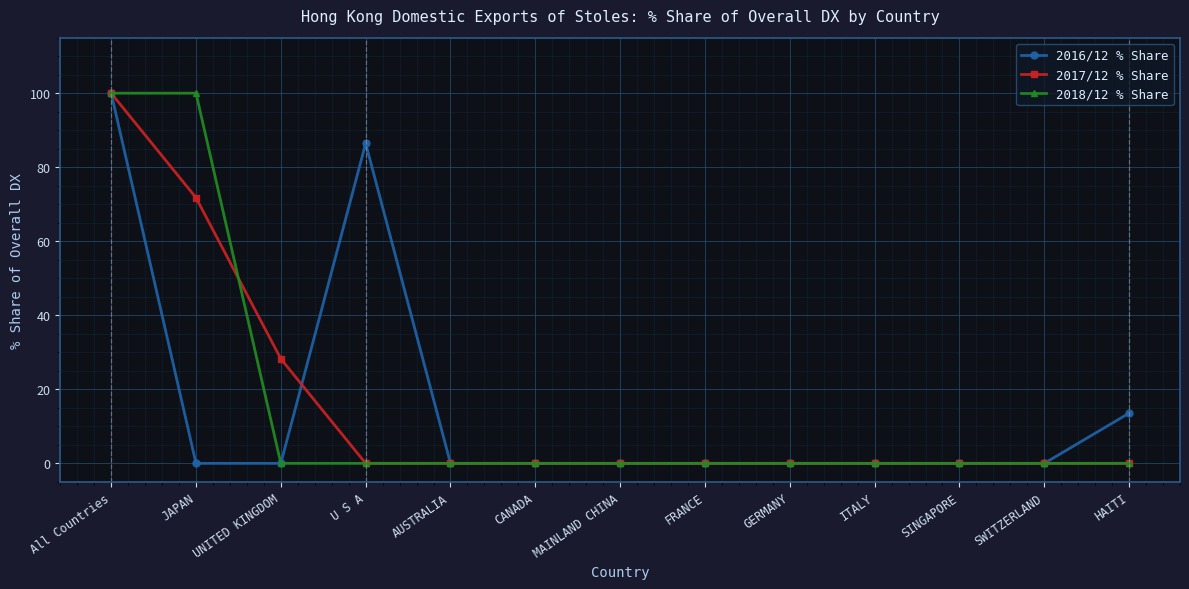

What is the difference between the maximum and minimum values in the 2017/12 % Share series?

100.0